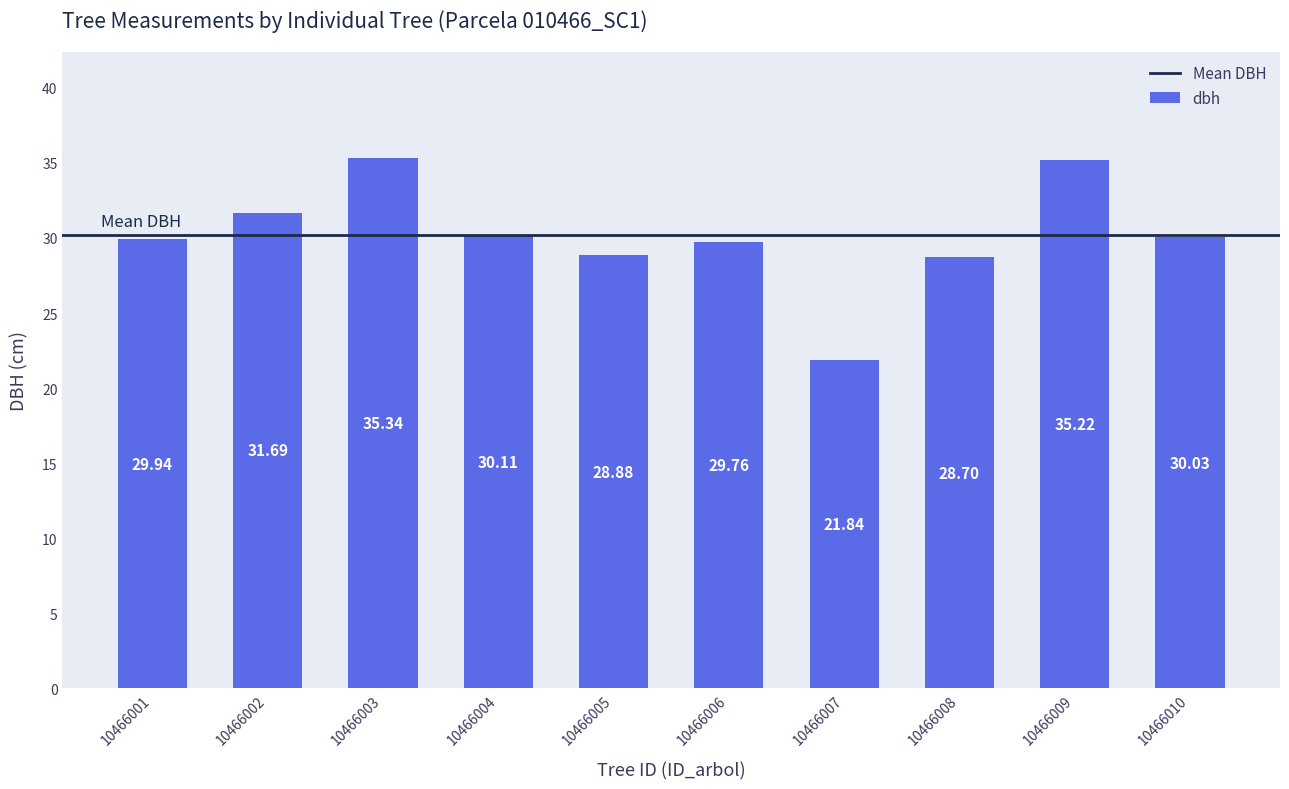

How many data points are less than 30?

5